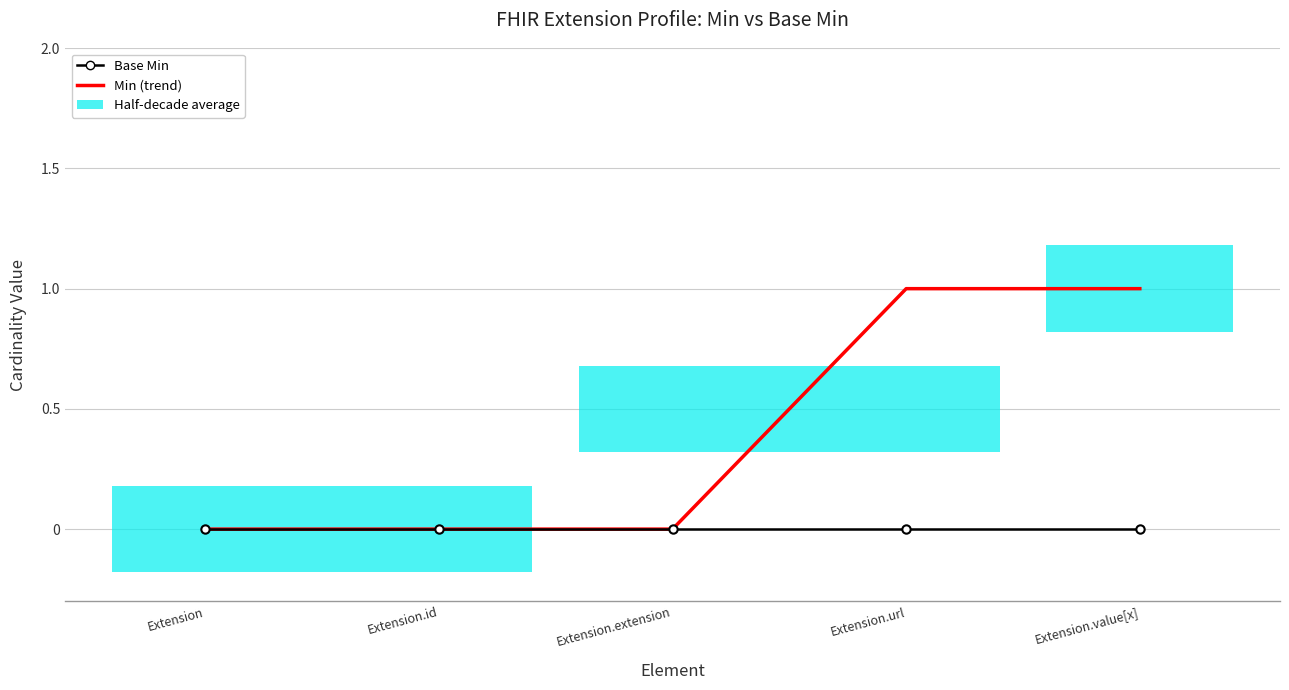

Which series has the largest total across all categories?

Min (trend)